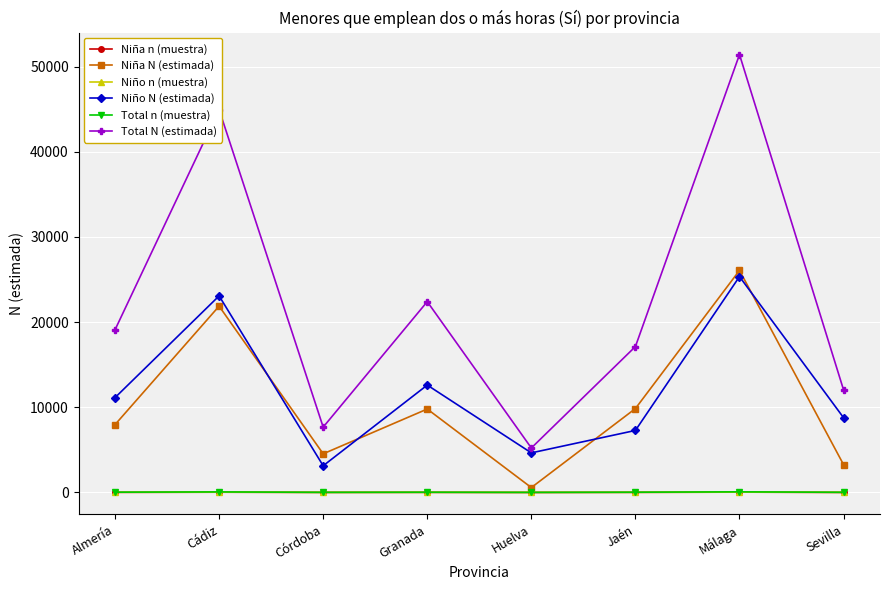

What position from the right is Almería?

8